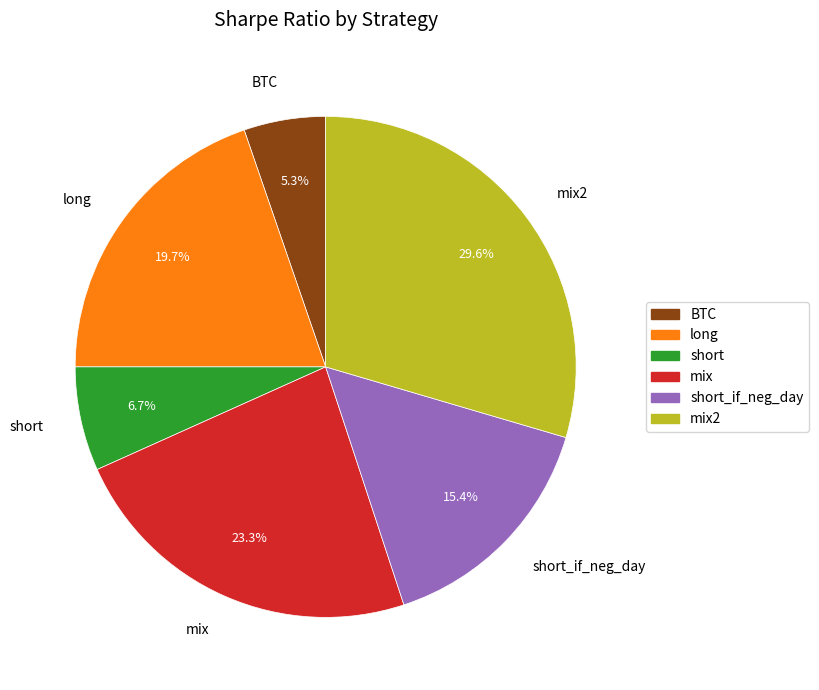

How many slices are in this pie chart?

6